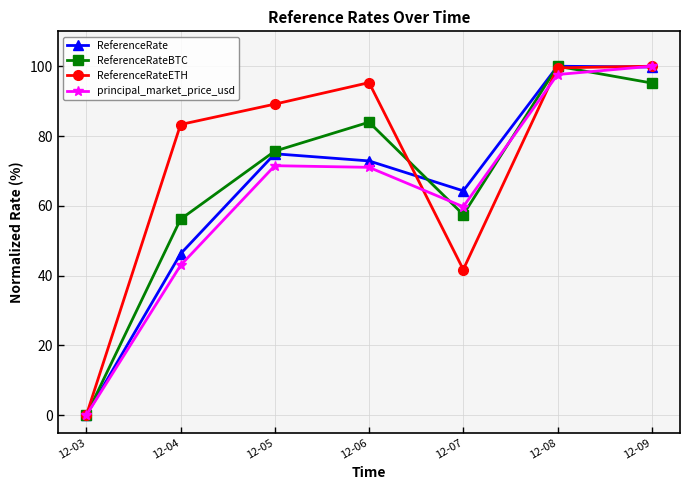

What is the value of the principal_market_price_usd point at the 5th from the left?

59.7